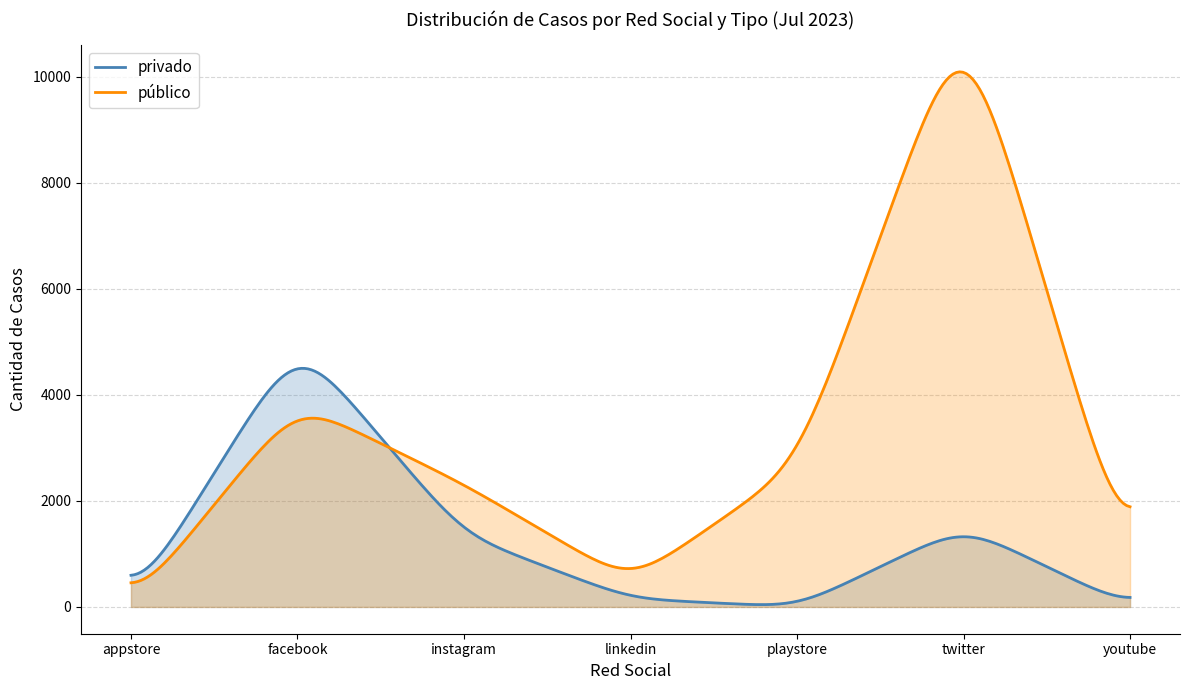

What is the sum of all privado values?

402300.0